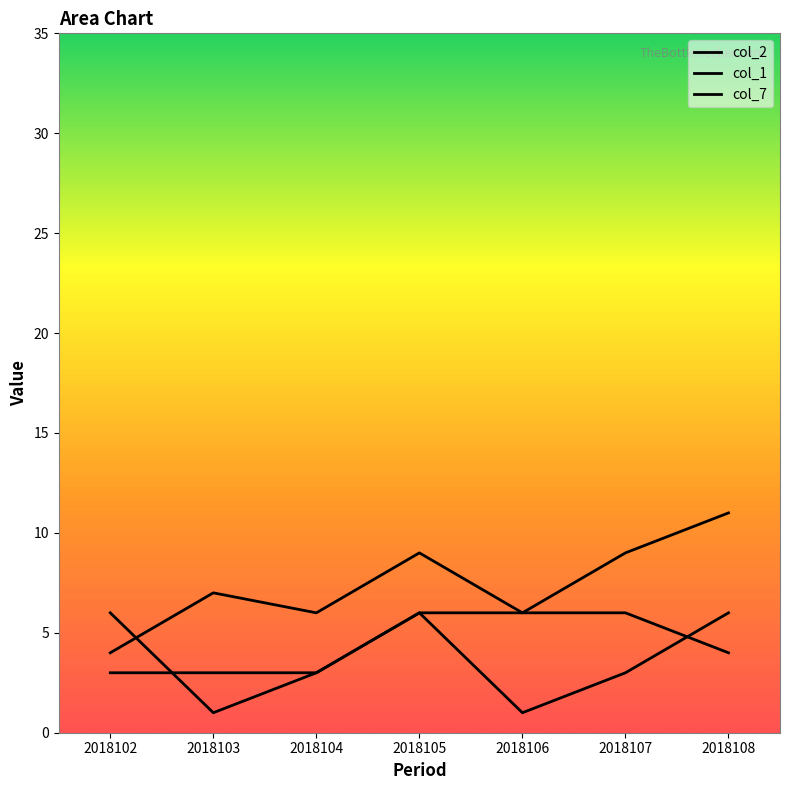

Reading left to right, list all the values displayed in this chart.

col_2: 2018102=4	2018103=7	2018104=6	2018105=9	2018106=6	2018107=9	2018108=11
col_1: 2018102=6	2018103=1	2018104=3	2018105=6	2018106=1	2018107=3	2018108=6
col_7: 2018102=3	2018103=3	2018104=3	2018105=6	2018106=6	2018107=6	2018108=4